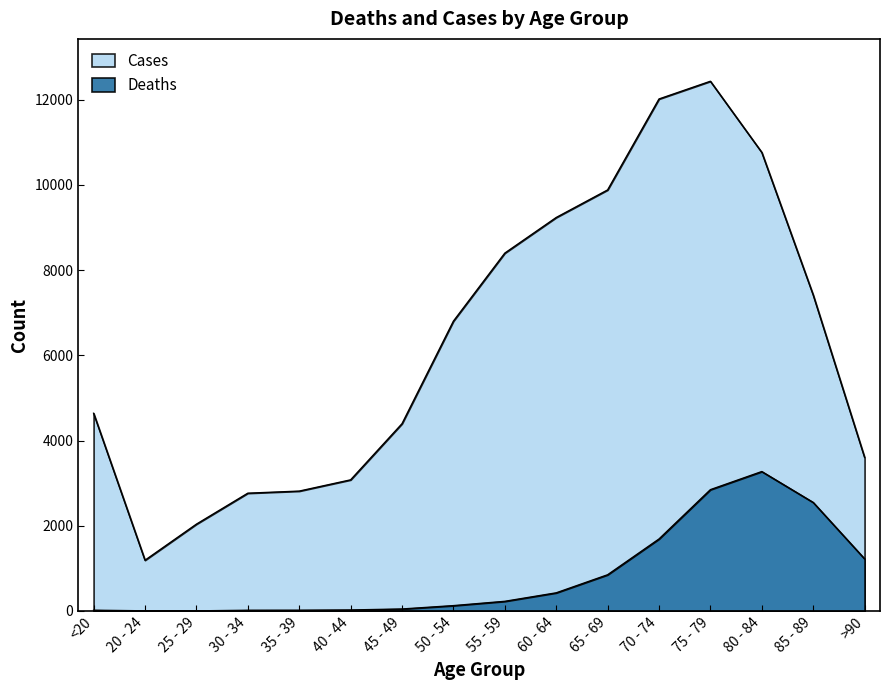

The Deaths series shows 5011 at 75 - 79. True or false?

False